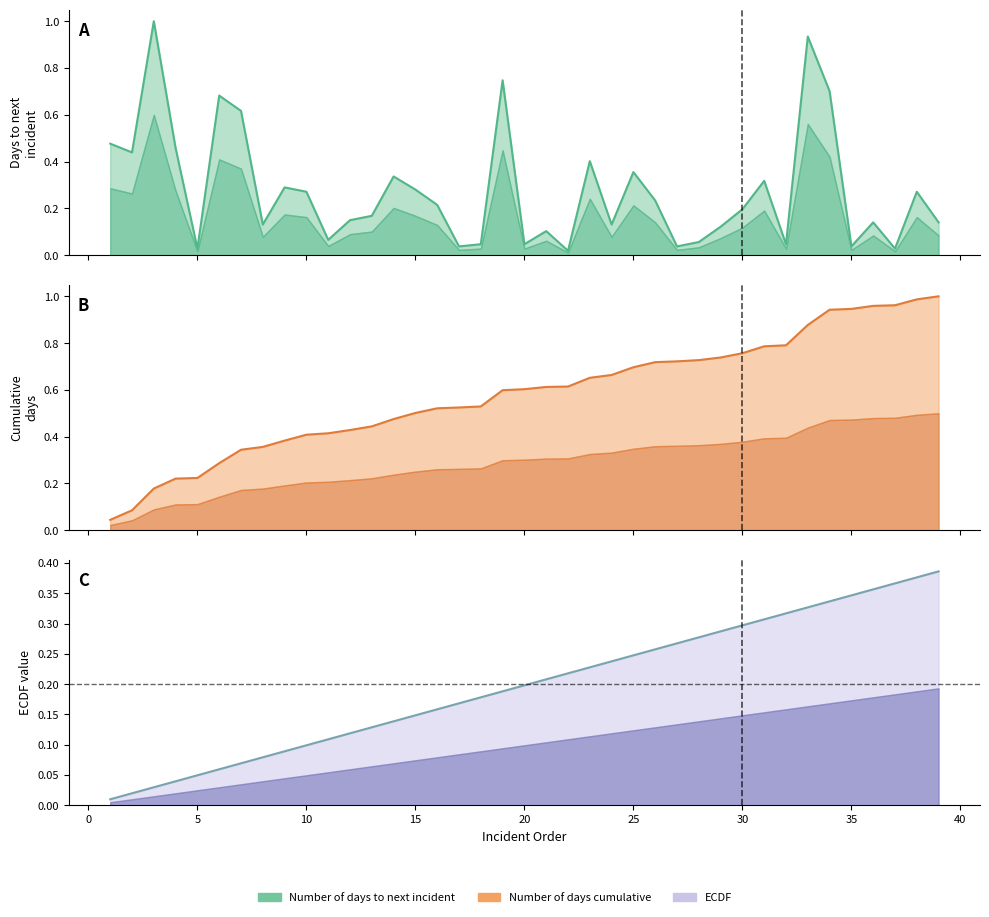

True or false: Number of days cumulative and ECDF cross at least once.

False